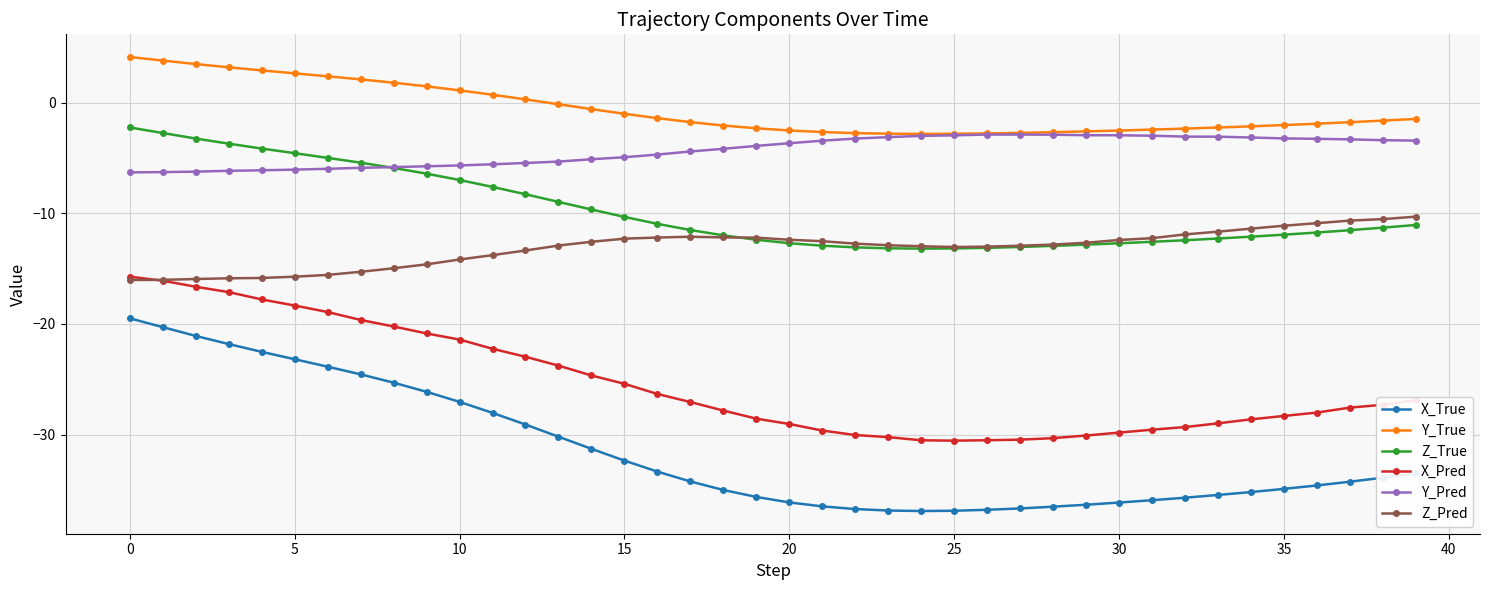

Which series has the widest spread of values?

X_True